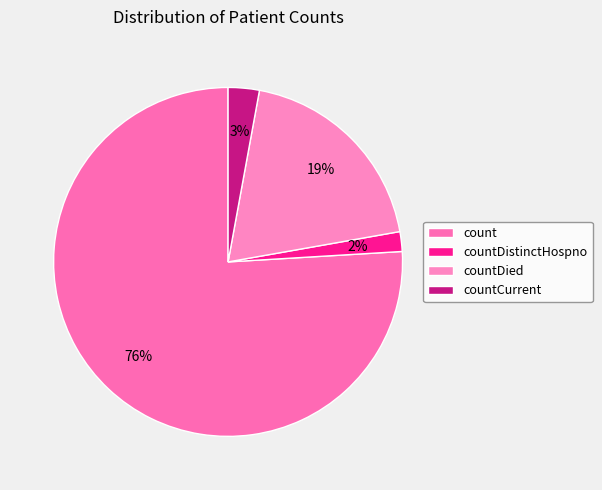

Is it true that count is 76% of the pie?

True